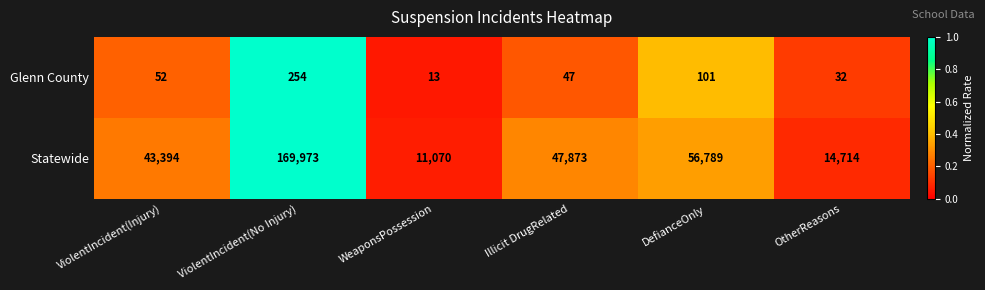

What is the total value across all series at OtherReasons?

14746